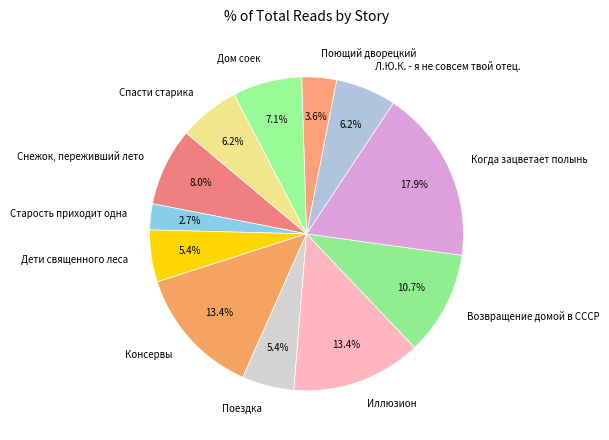

Do Л.Ю.К. - я не совсем твой отец. and Иллюзион together represent more than half of the pie?

No